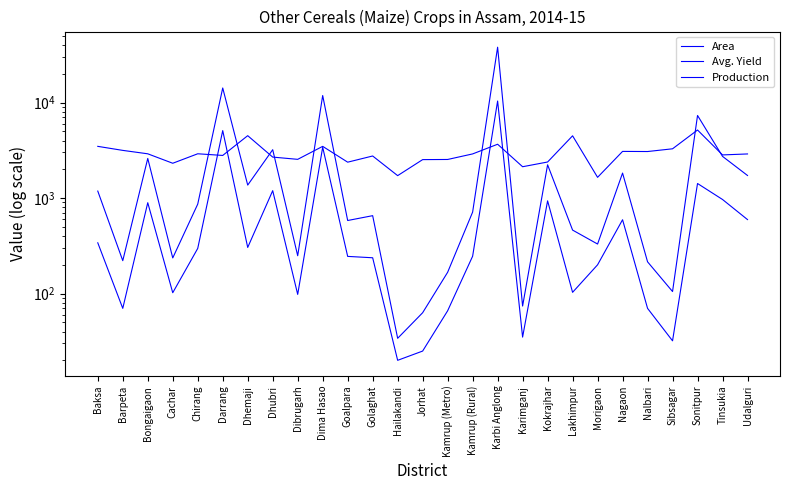

How many series are shown in this chart?

3